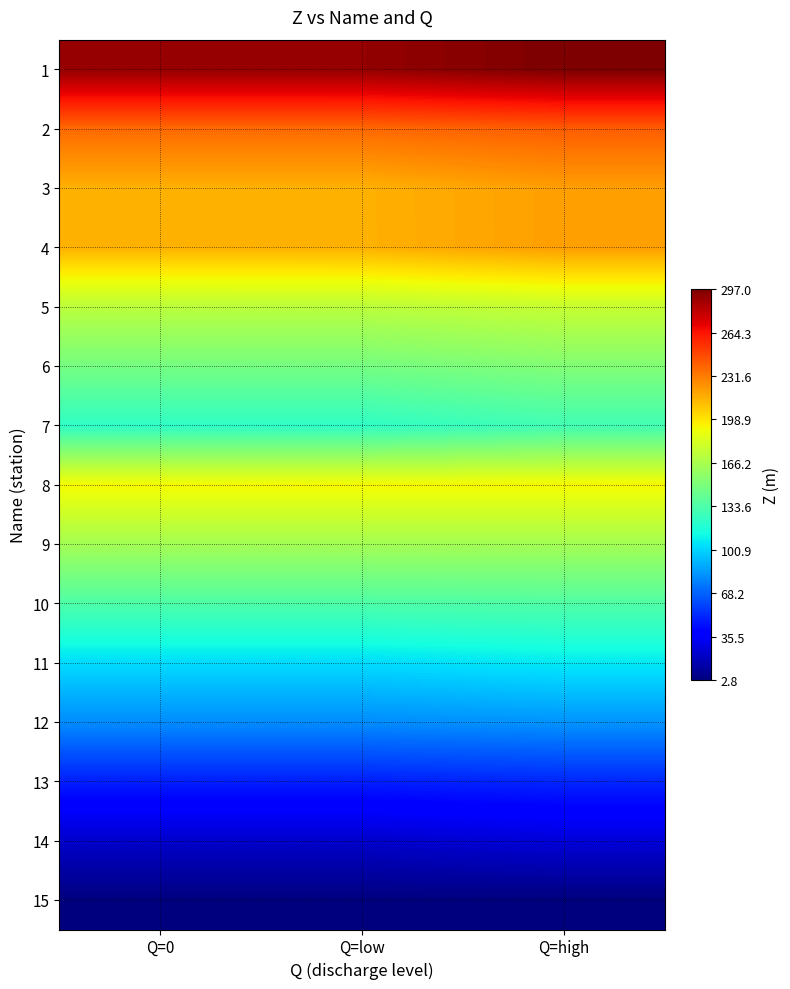

Reading left to right, list all the values displayed in this chart.

1: Q=0=291.0	Q=low=291.1	Q=high=297.0
2: Q=0=237.3	Q=low=237.3	Q=high=241.0
3: Q=0=215.0	Q=low=215.0	Q=high=220.9
4: Q=0=214.6	Q=low=214.9	Q=high=220.9
5: Q=0=172.5	Q=low=172.5	Q=high=176.4
6: Q=0=147.9	Q=low=147.9	Q=high=152.2
7: Q=0=123.0	Q=low=123.0	Q=high=129.3
8: Q=0=193.8	Q=low=193.8	Q=high=193.8
9: Q=0=164.2	Q=low=164.2	Q=high=164.2
10: Q=0=133.7	Q=low=133.7	Q=high=134.6
11: Q=0=103.3	Q=low=103.3	Q=high=107.2
12: Q=0=80.5	Q=low=80.5	Q=high=82.7
13: Q=0=48.6	Q=low=48.6	Q=high=50.8
14: Q=0=22.7	Q=low=22.7	Q=high=26.1
15: Q=0=2.8	Q=low=2.8	Q=high=2.8